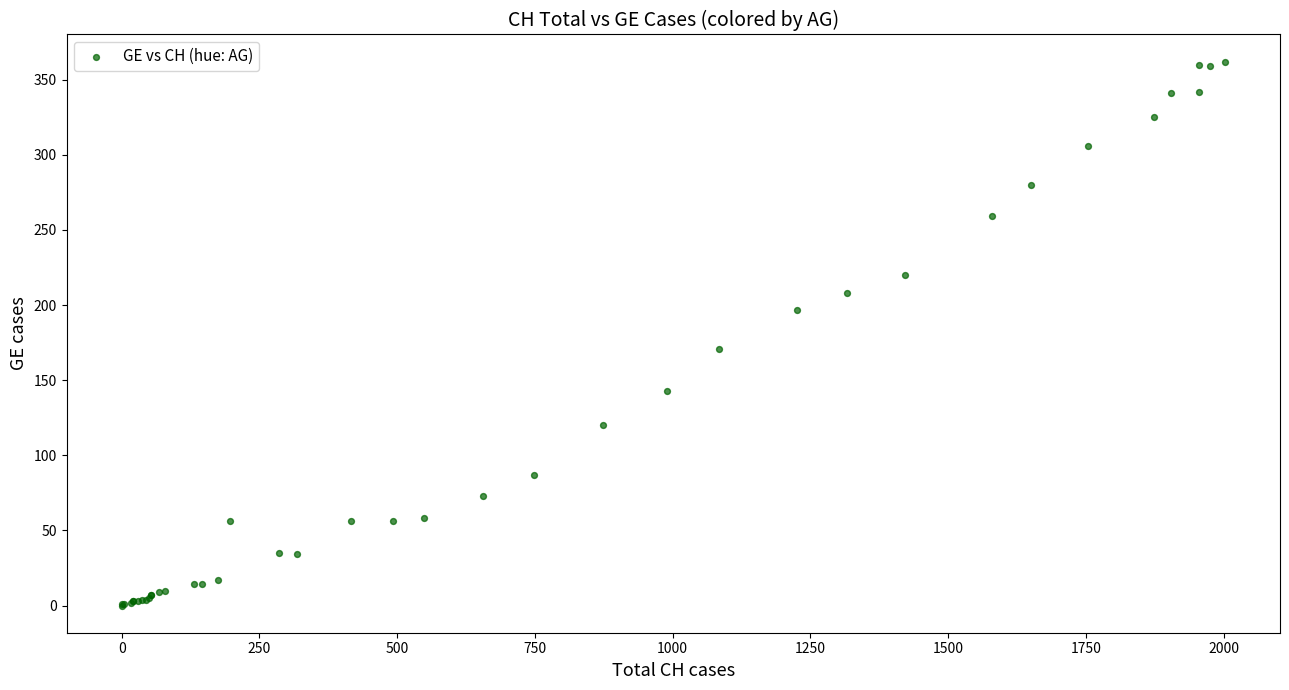

What Y value in the scatter plot is closest to 181?

171